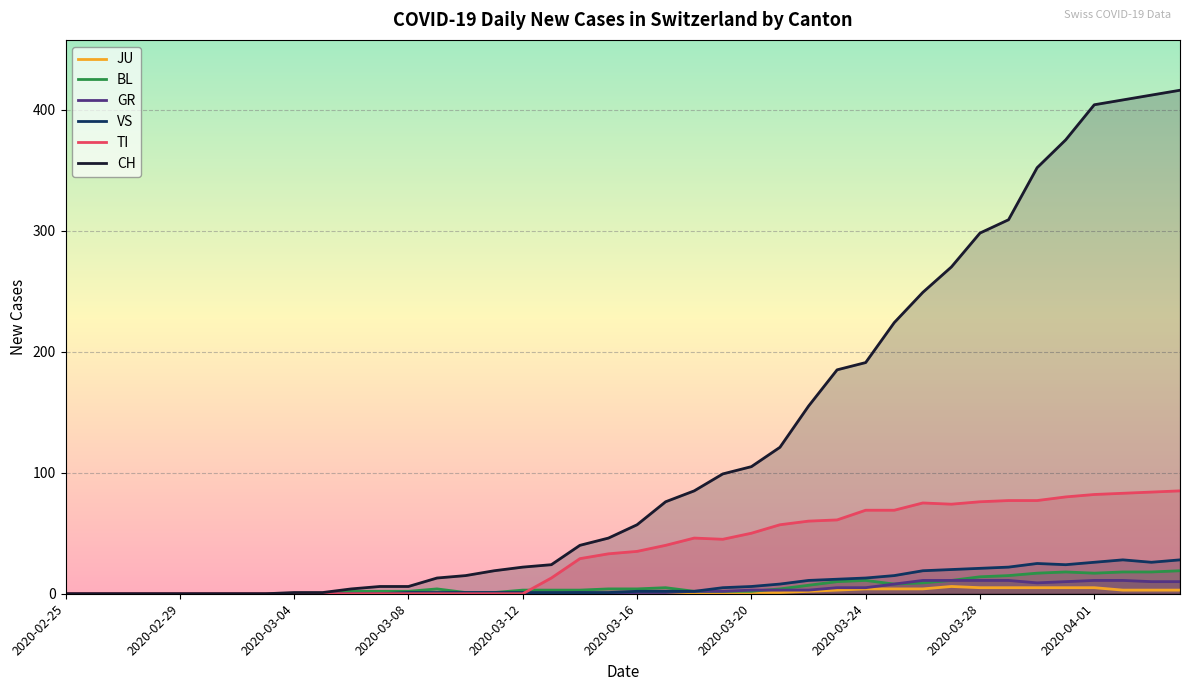

What is the difference between the maximum and minimum values in the CH series?

416